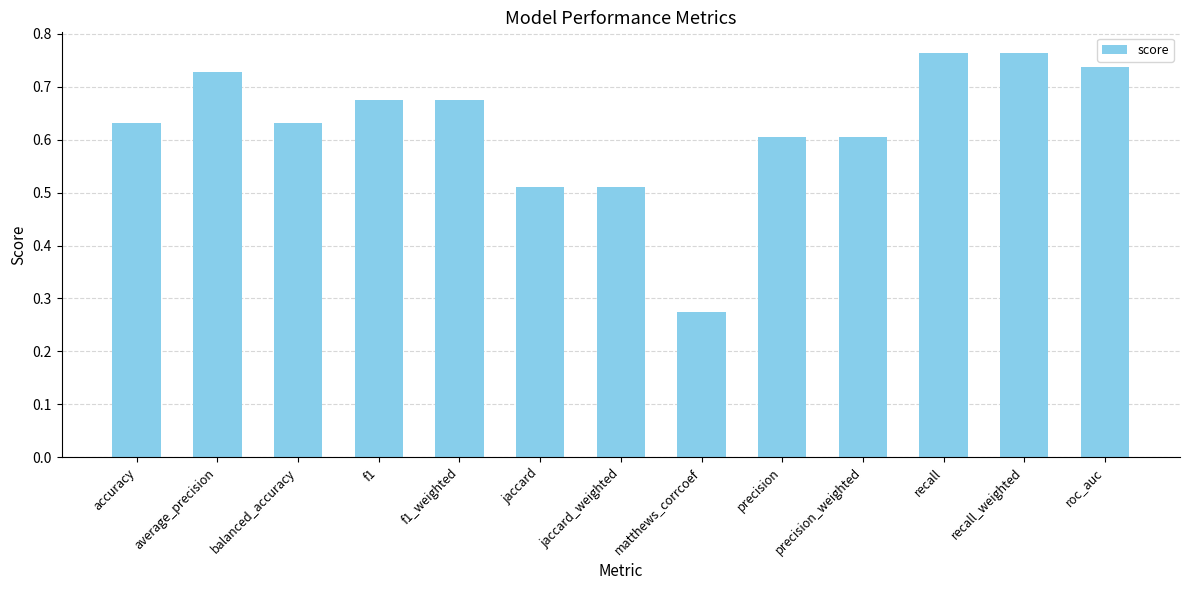

How many series are shown in this chart?

1